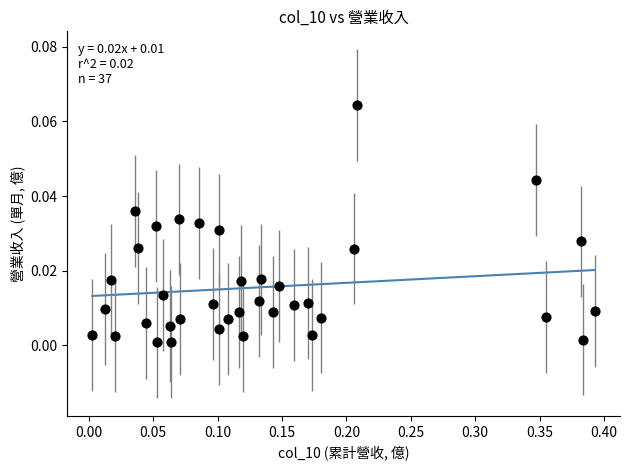

What is the range of X values (max minus min)?

0.4